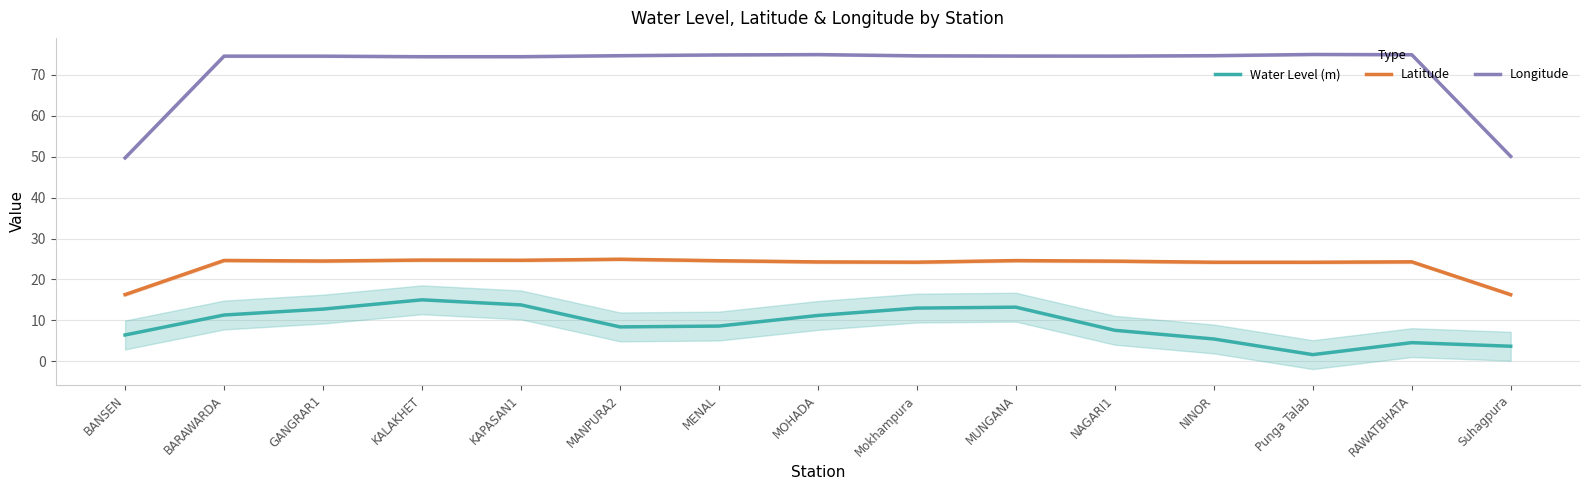

True or false: Water Level (m) and Longitude cross at least once.

False